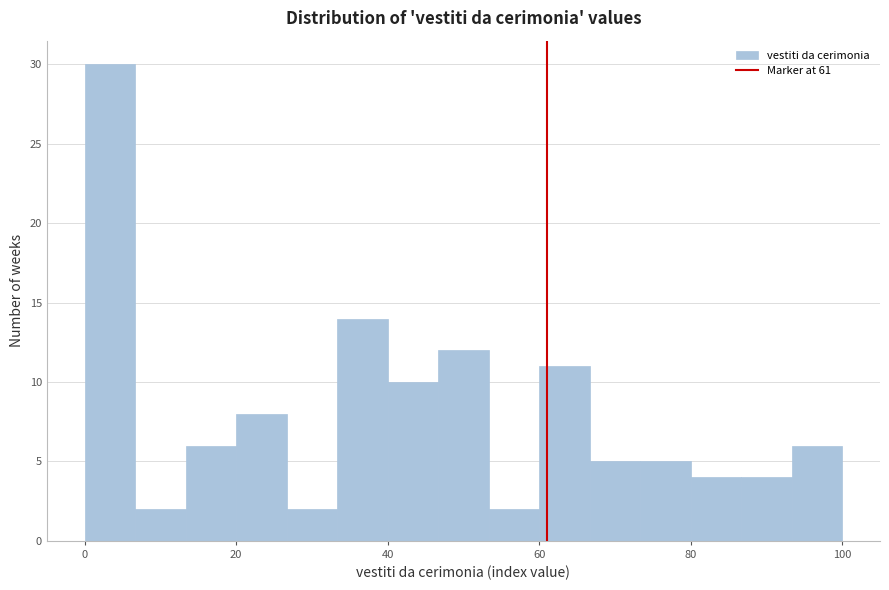

Around what value on the x-axis is the tallest bar? Give the approximate position of its centre, as read against the axis.

4